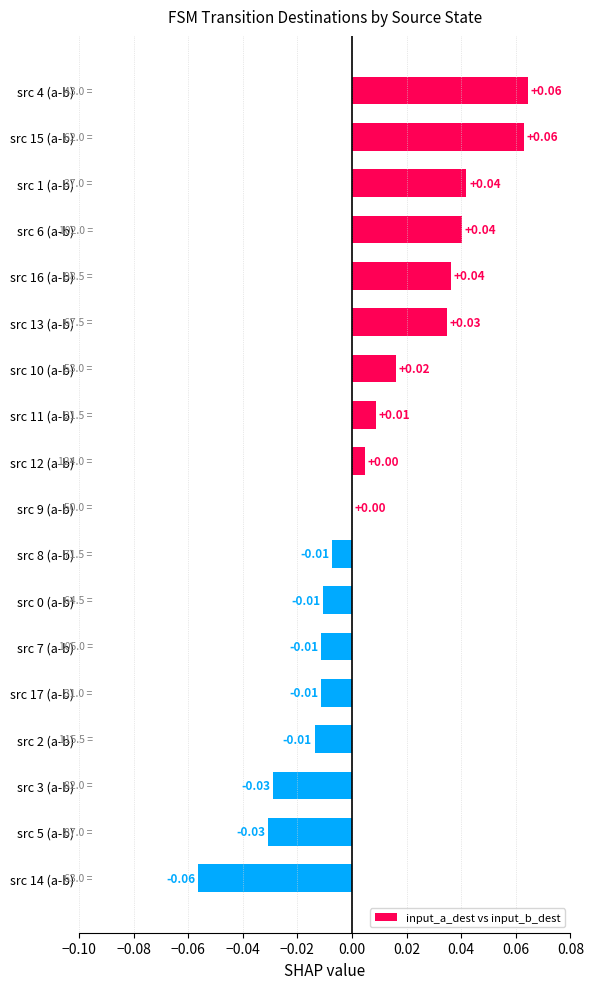

Between src 0 (a-b) and src 6 (a-b), which is larger?

src 6 (a-b)